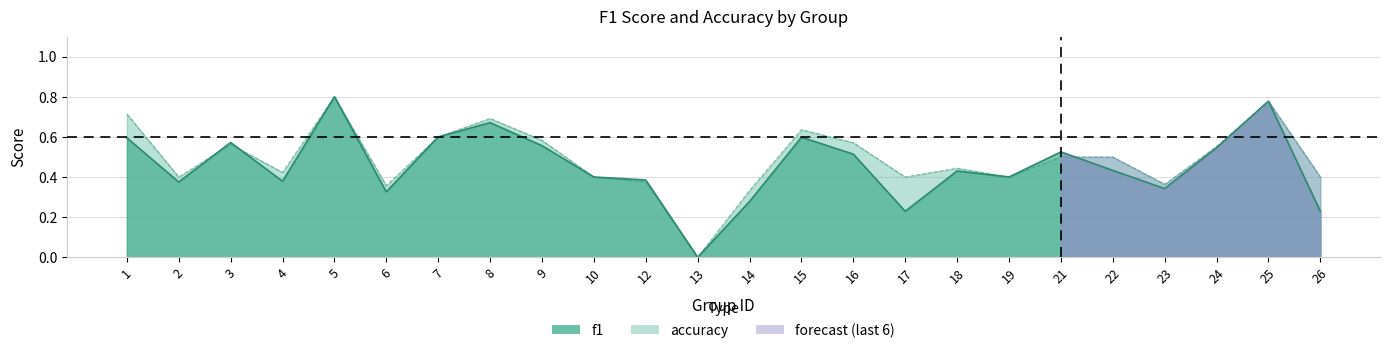

Which category has the highest value across all series?

5